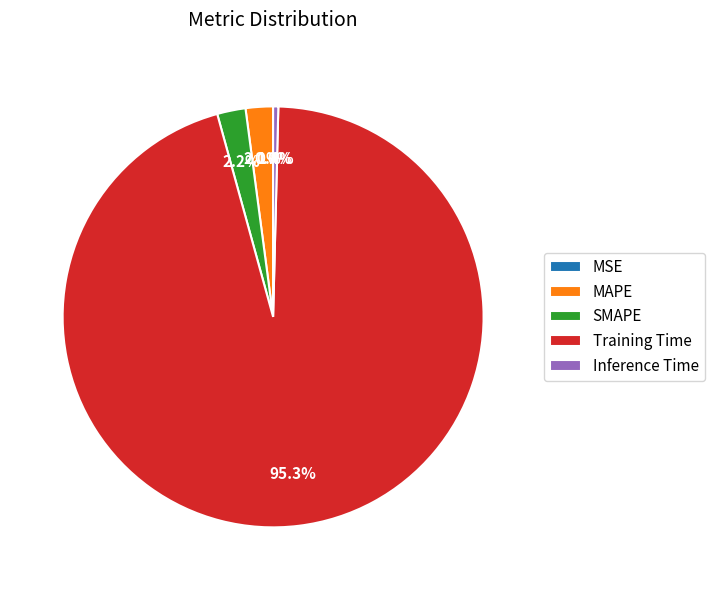

To the nearest percent, what is the average slice percentage?

20%